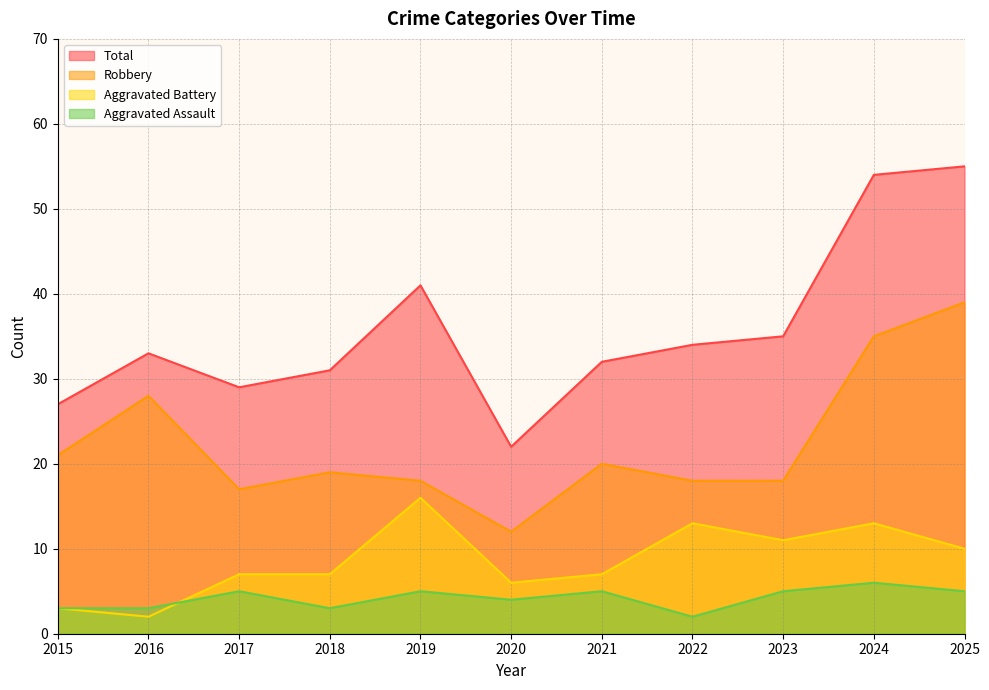

What are all the series names shown in the legend?

Total, Robbery, Aggravated Battery, Aggravated Assault